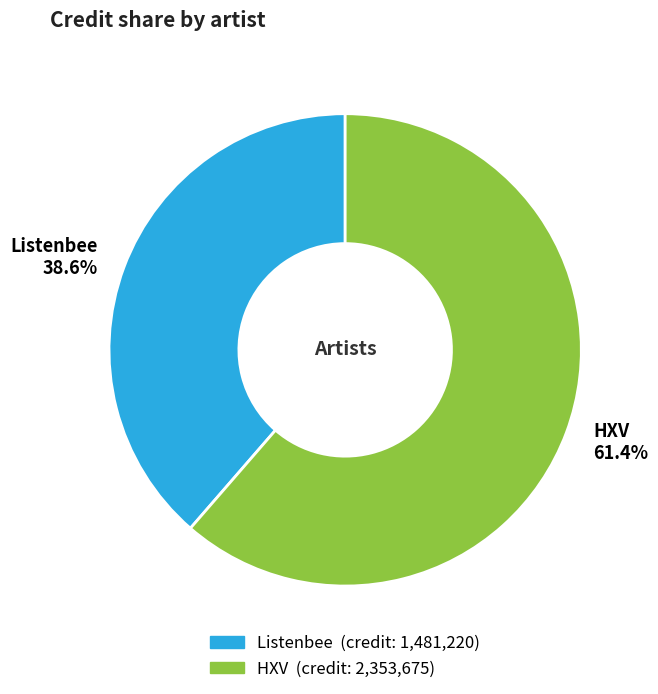

Rank the categories by value from highest to lowest.

HXV, Listenbee